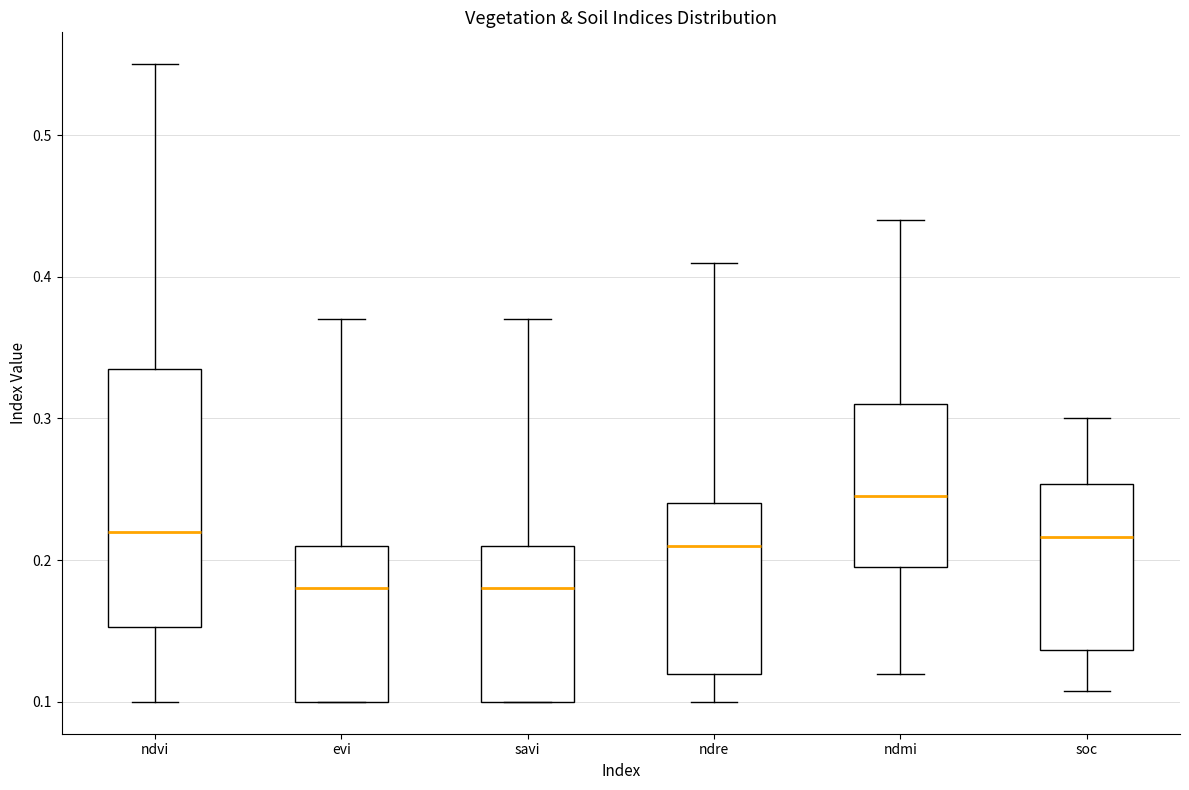

Reading left to right, transcribe this box plot: for each box, give where its median line is, the range the box spans, and where its two whiskers end, as read against the y-axis. The values are not printed on the chart, so give them approximately, as read against the axis.

ndvi: median 0.22, box 0.15 to 0.34, whiskers 0.10 to 0.55
evi: median 0.18, box 0.10 to 0.21, whiskers 0.10 to 0.37
savi: median 0.18, box 0.10 to 0.21, whiskers 0.10 to 0.37
ndre: median 0.21, box 0.12 to 0.24, whiskers 0.10 to 0.41
ndmi: median 0.25, box 0.20 to 0.31, whiskers 0.12 to 0.44
soc: median 0.22, box 0.14 to 0.25, whiskers 0.11 to 0.30